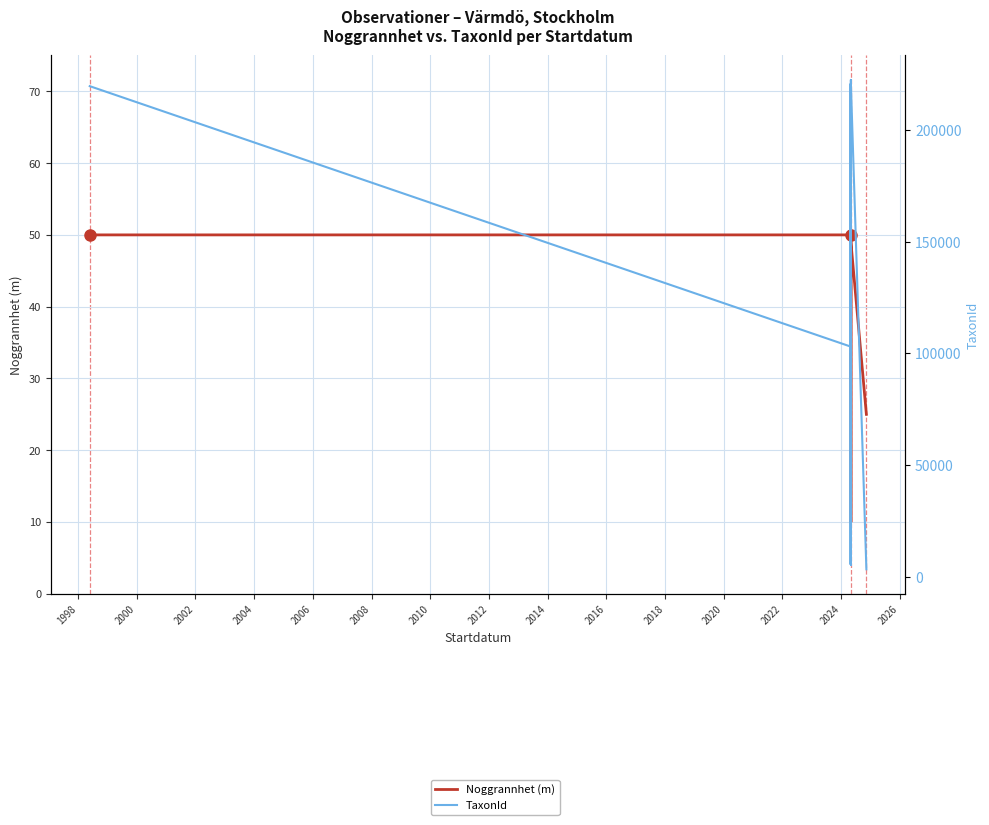

Reading left to right, list all the values displayed in this chart.

Noggrannhet: 50	50	10	10	10	10	10	10	10	10	10	10	10	10	10	49	25
TaxonId (sorted by date): 219711	103021	101410	100049	5442	222498	5442	106554	220787	5442	220787	101410	102306	100299	100526	220787	3298